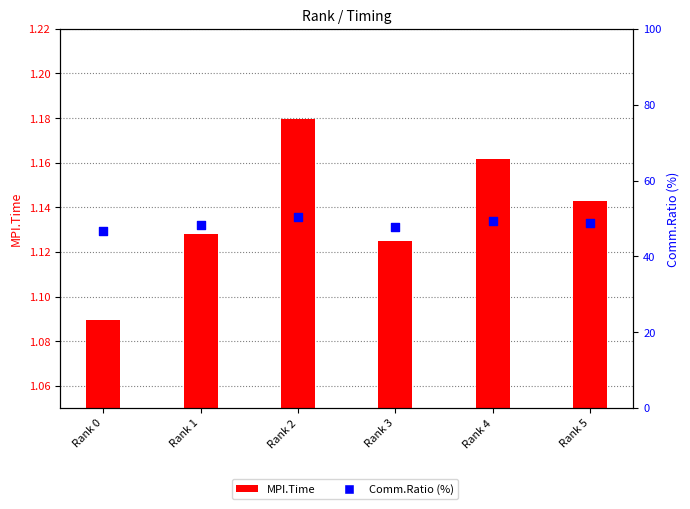

Which series has the largest Y range (max minus min)?

Comm.Ratio